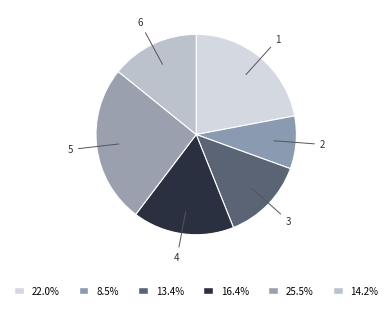

Combined, do 4 and 3 account for over 50%?

No